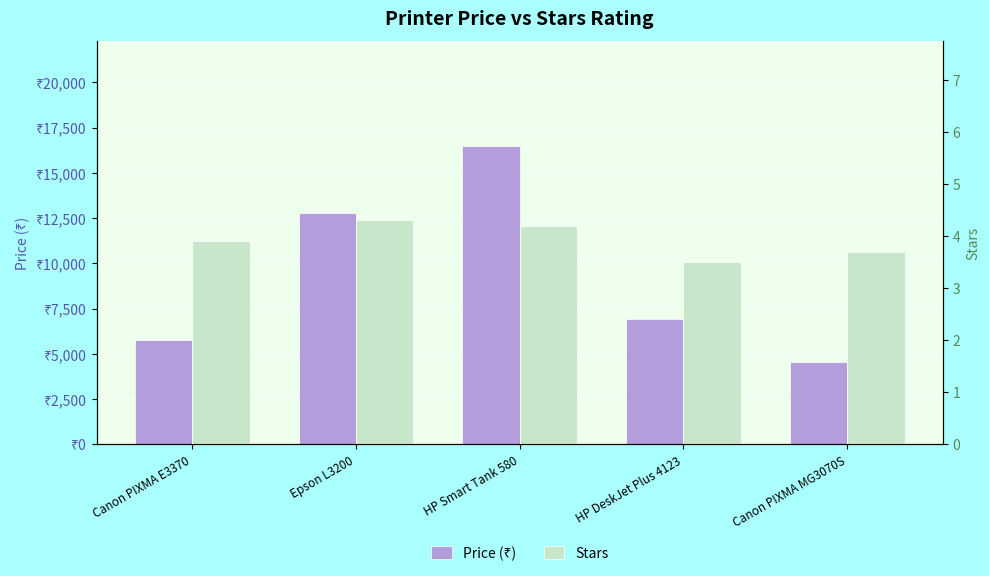

What is the spread (max minus min) of values at Canon PIXMA MG3070S?

4545.3